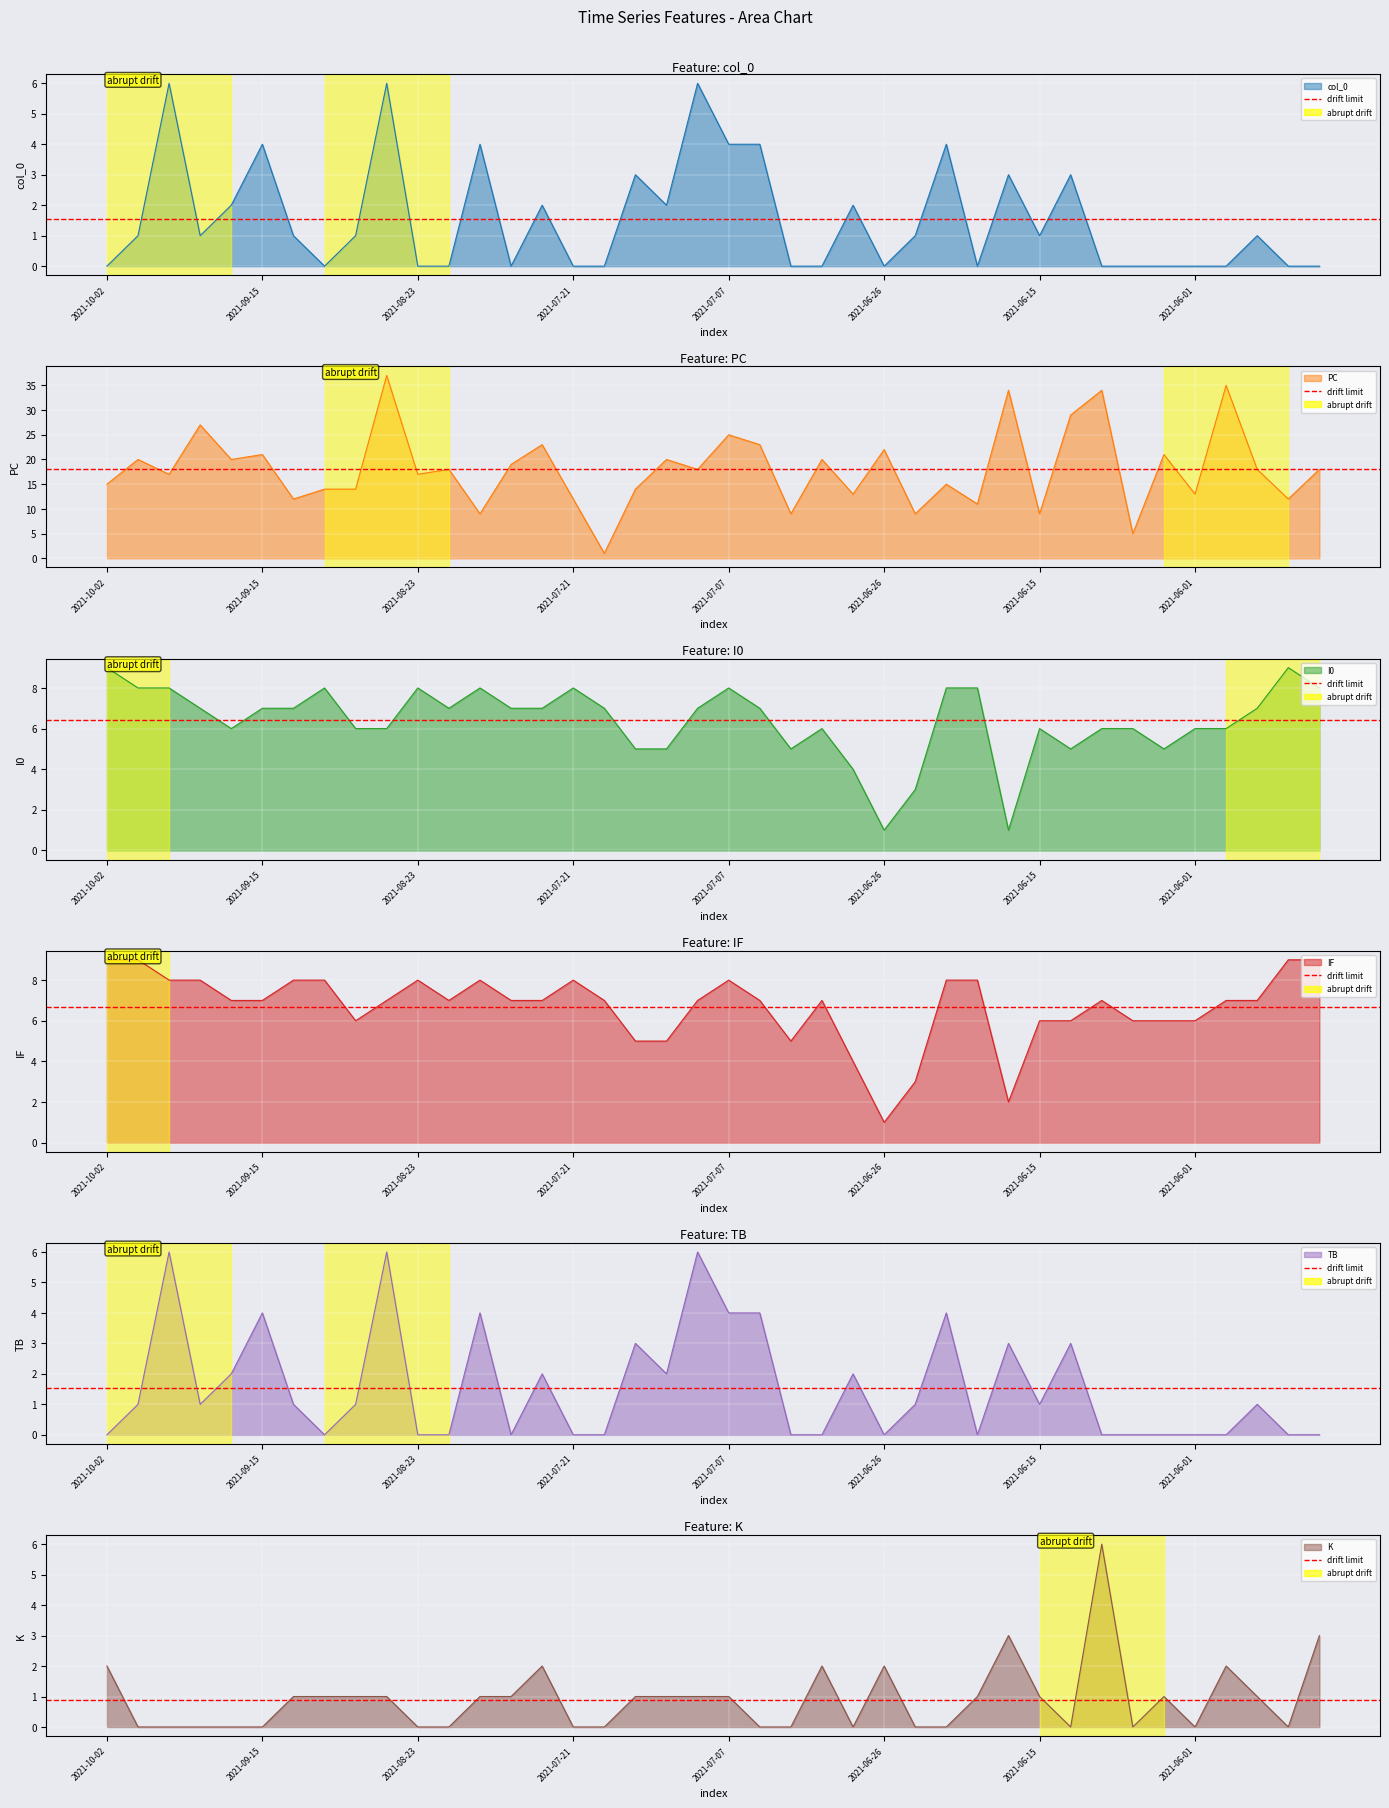

In IF, how many points are lower than both neighbors (excluding endpoints)?

5